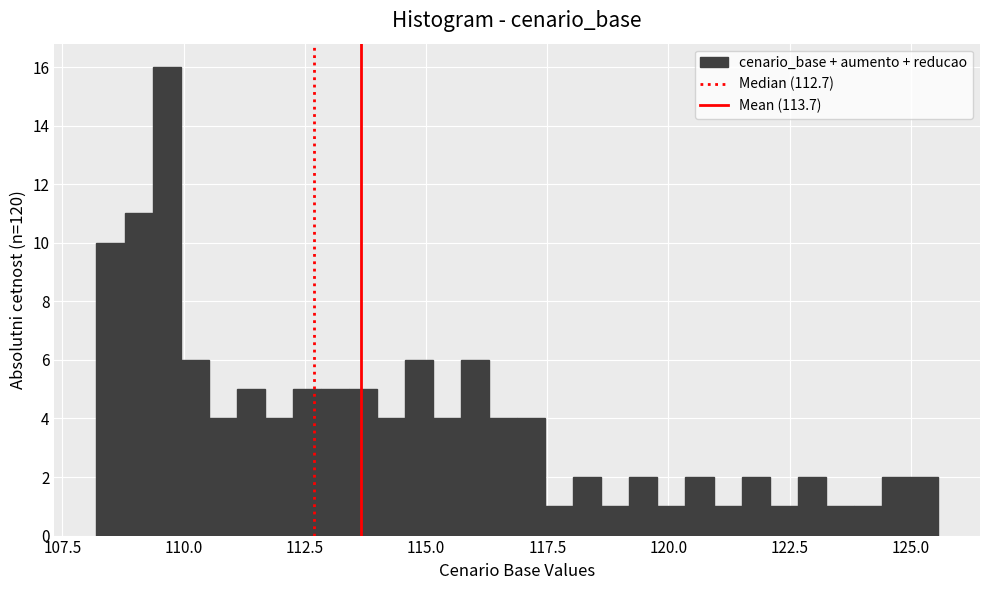

Read against the x-axis, roughly where is the centre of the tallest bar?

109.5